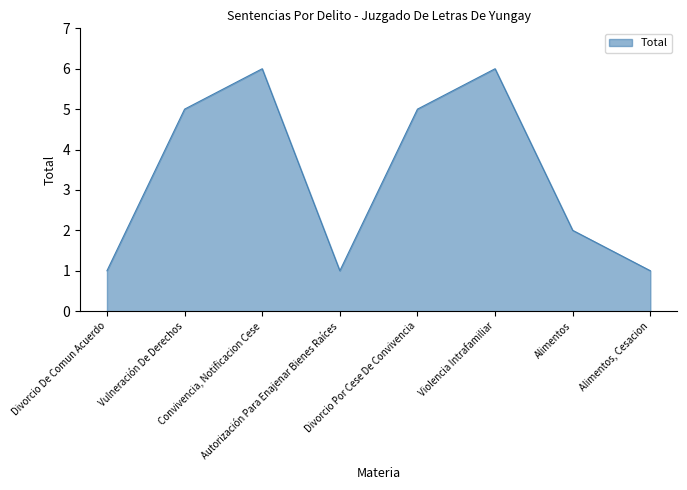

What is the maximum value shown in the chart?

6